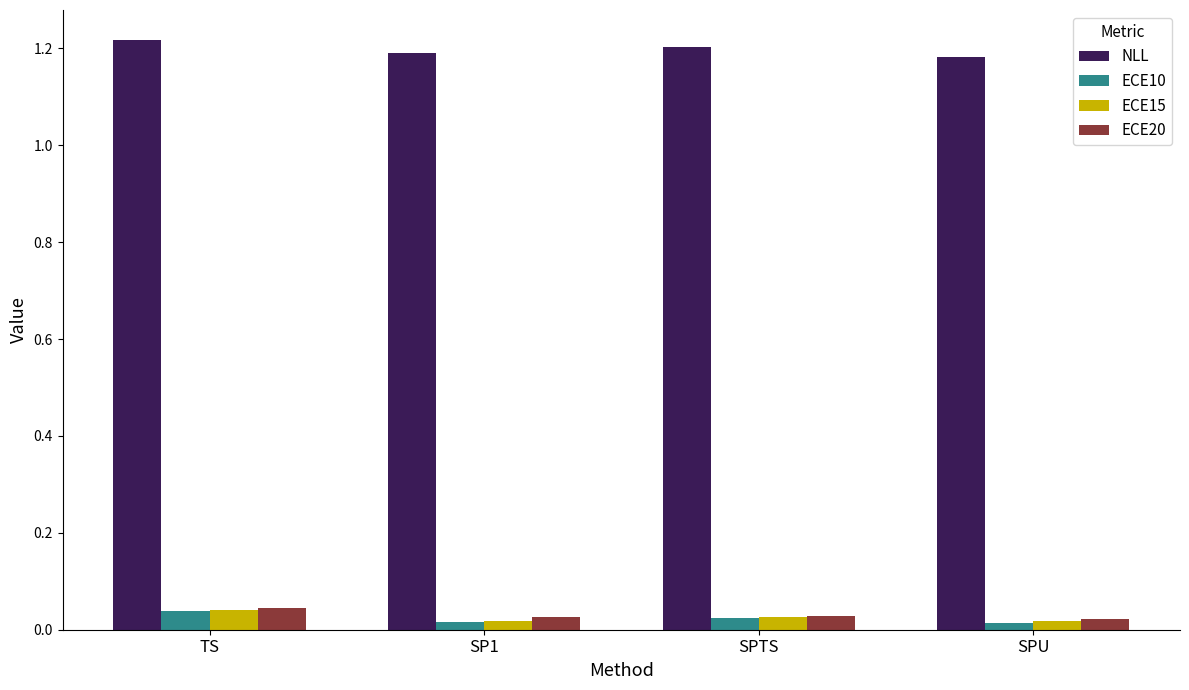

True or false: NLL has a value of 1.2 at SPTS.

True